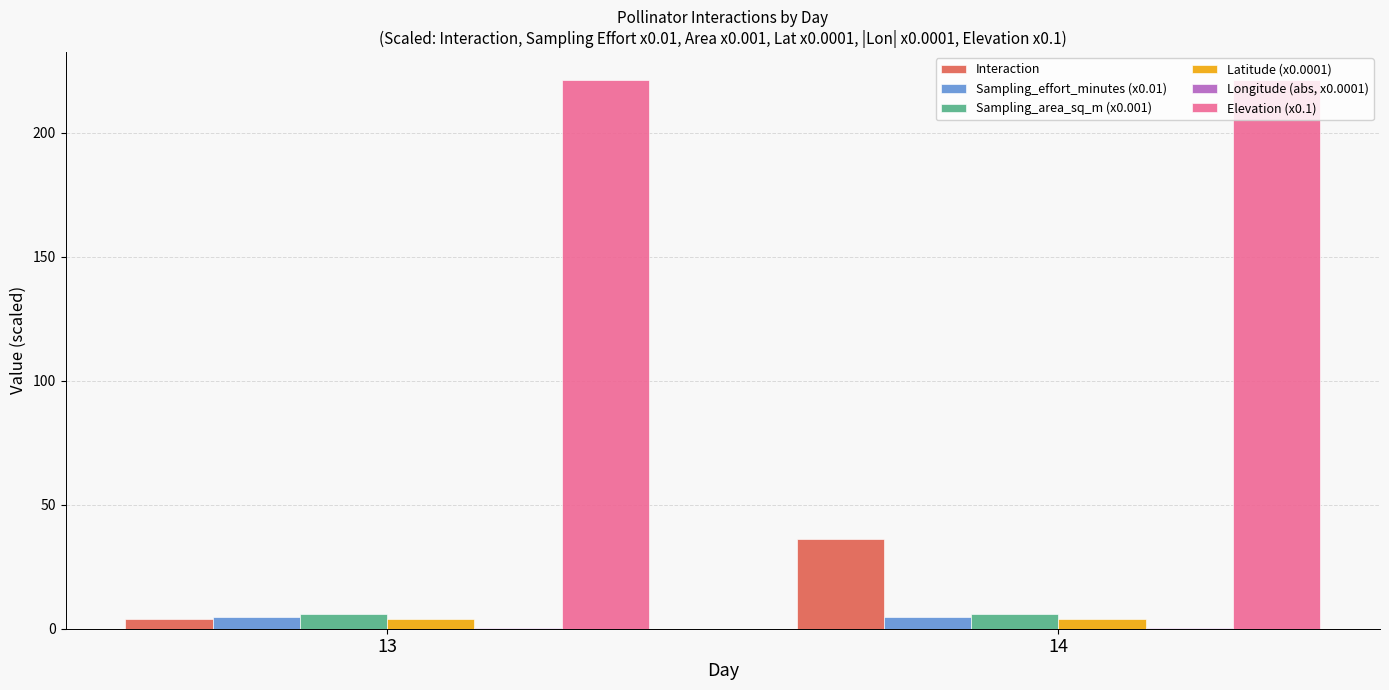

What is the greatest value displayed?

221.5